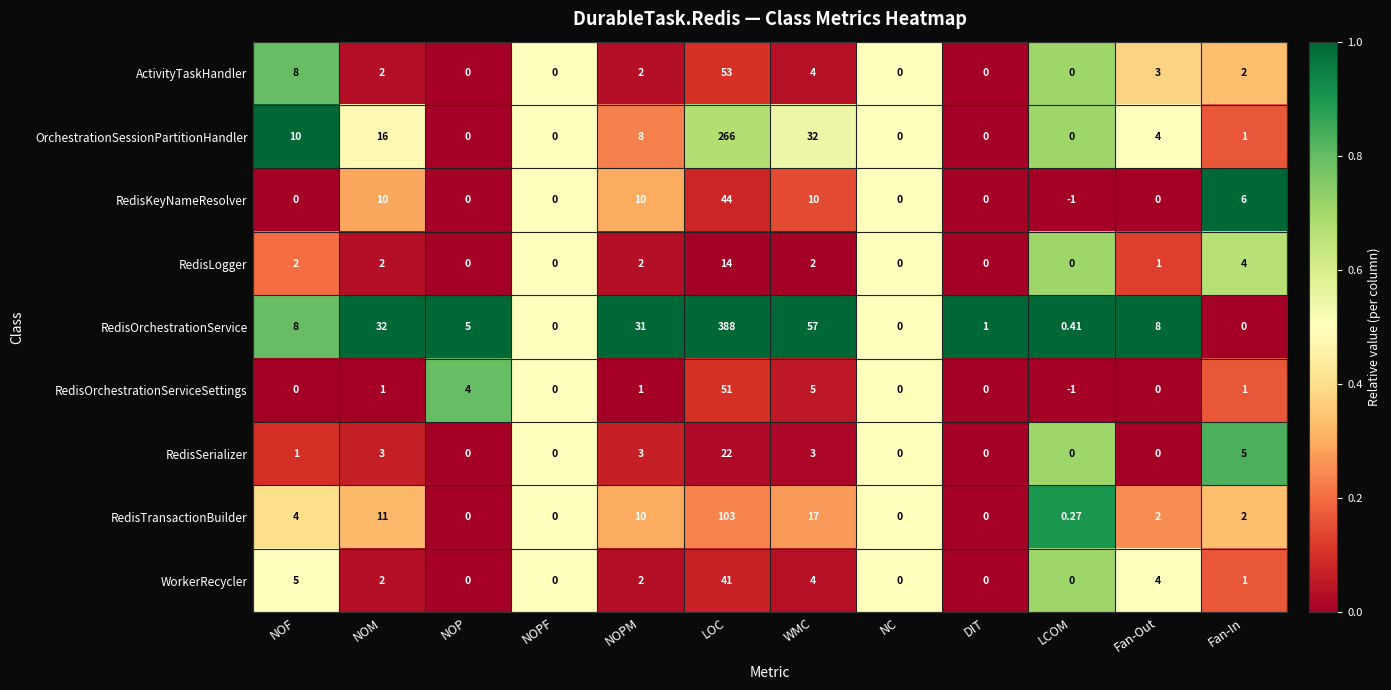

Which series has the largest range (max minus min)?

RedisOrchestrationService